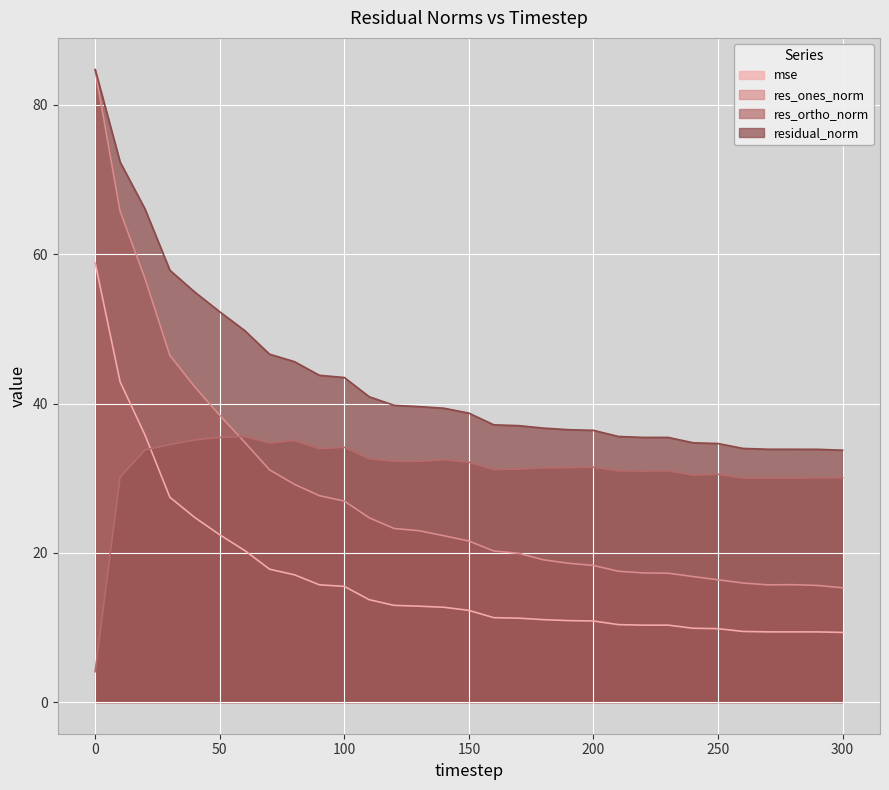

What is the value of the res_ones_norm point at the 28th from the left?

15.7